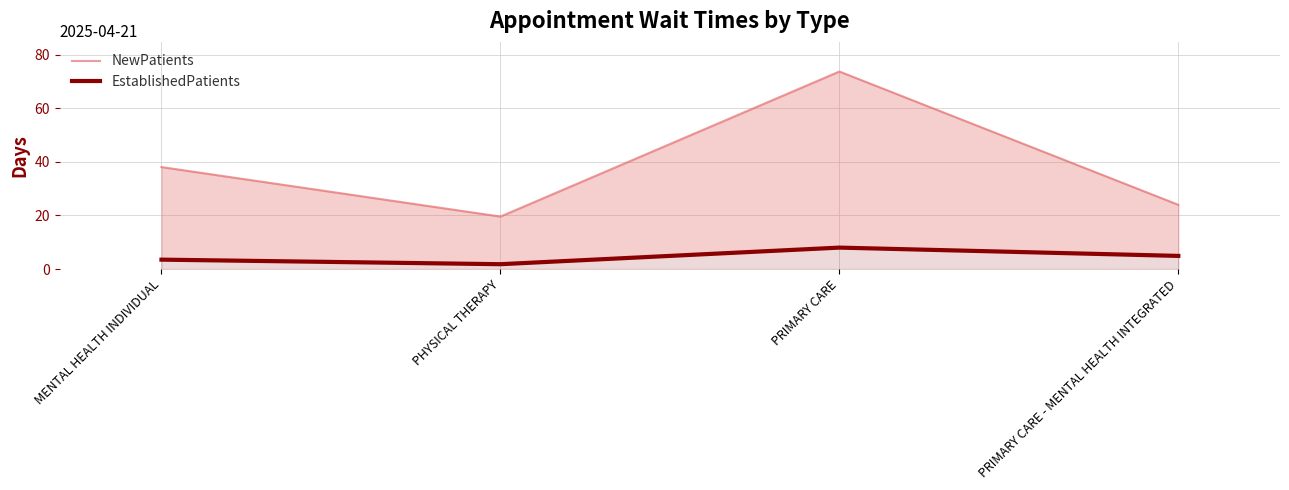

True or false: NewPatients and EstablishedPatients intersect in this chart.

False